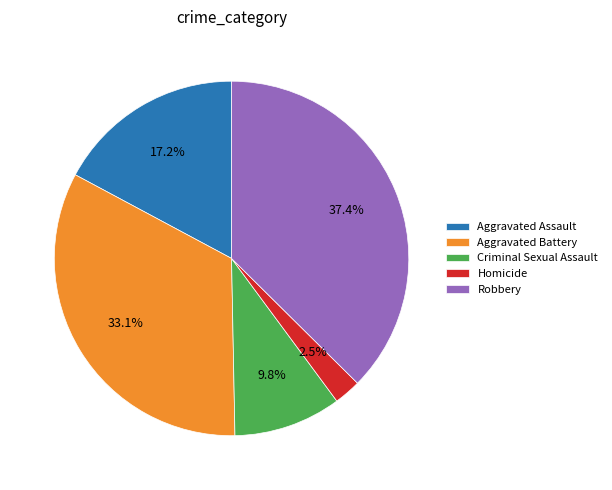

Is it true that Aggravated Battery is 44% of the pie?

False